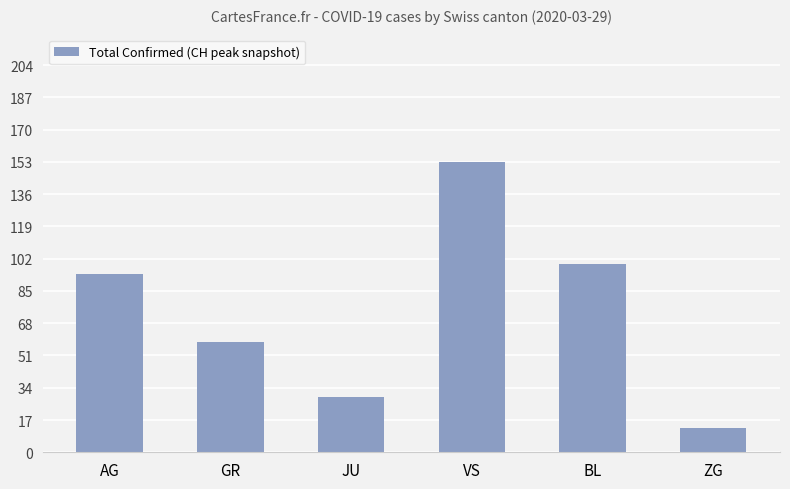

Reading right to left, what are all the values shown in this chart?

ZG=13	BL=99	VS=153	JU=29	GR=58	AG=94